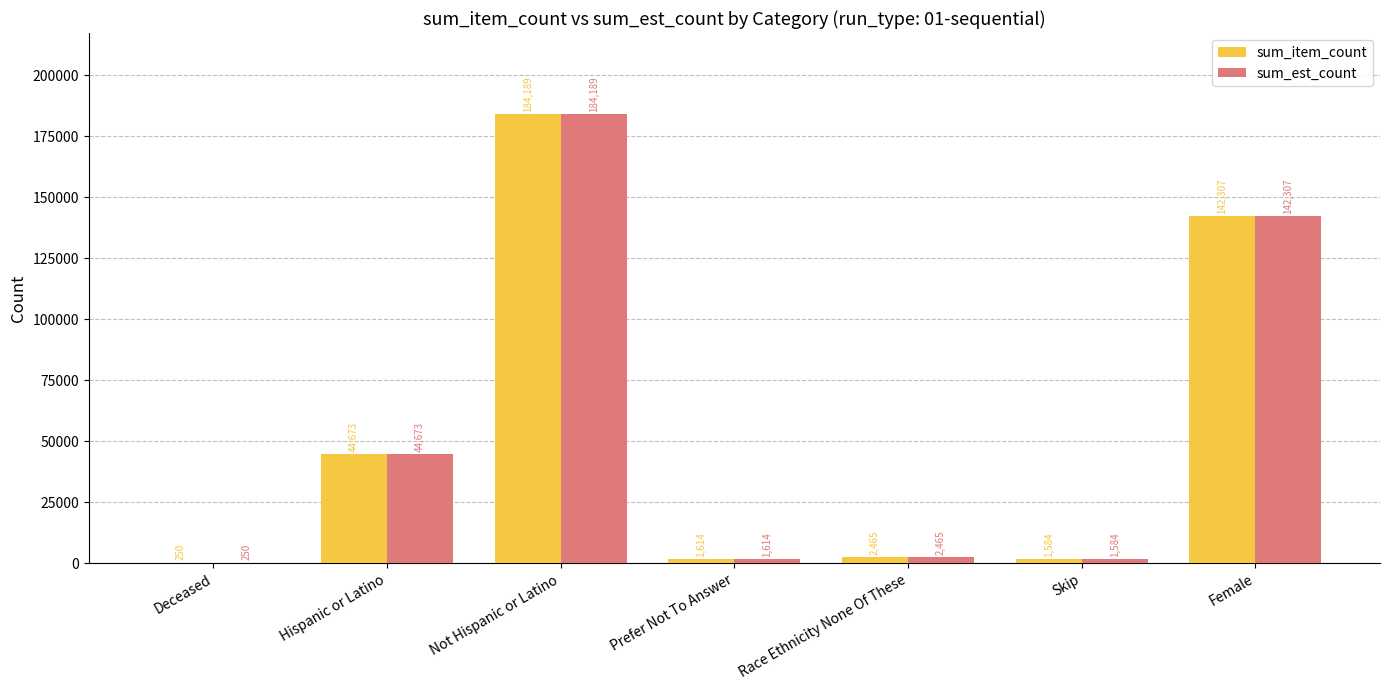

Where is sum_est_count nearest to the value 92219?

Hispanic or Latino